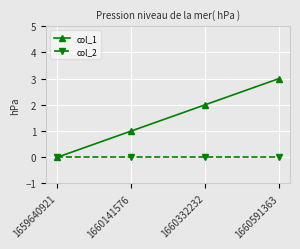

Which series has the largest total across all categories?

col_1